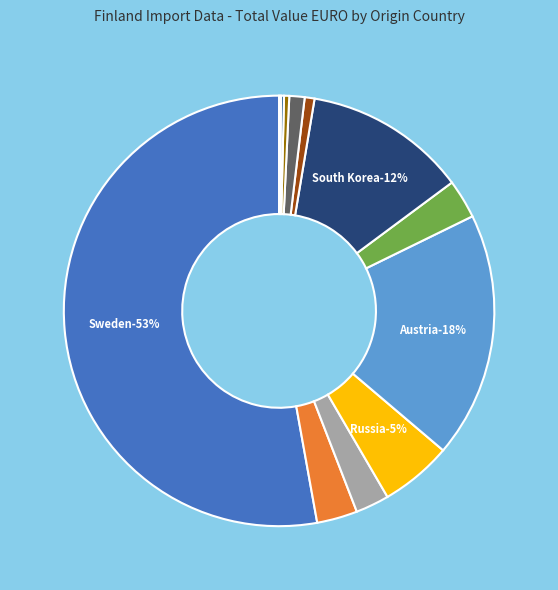

What is the smallest slice in the pie chart?

Norway